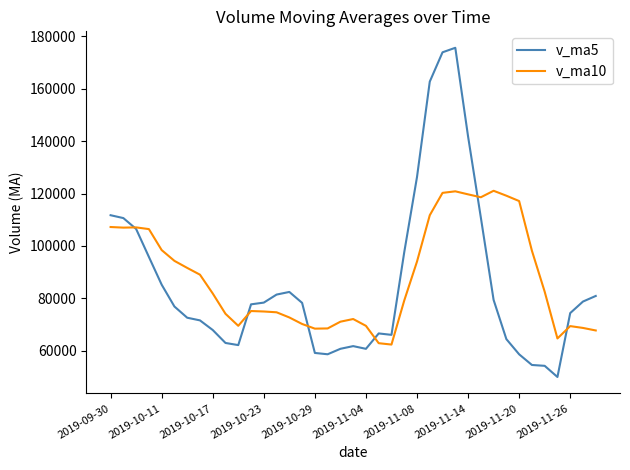

What is the lowest value of the v_ma5 series?

49962.0